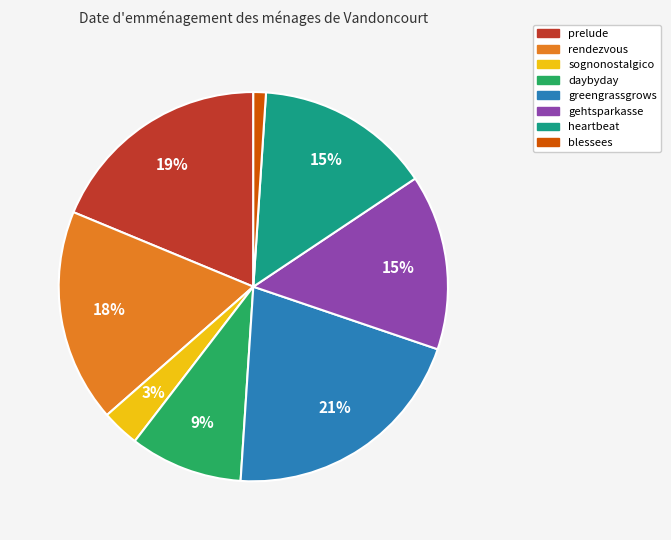

To the nearest percent, what portion does rendezvous represent?

18%